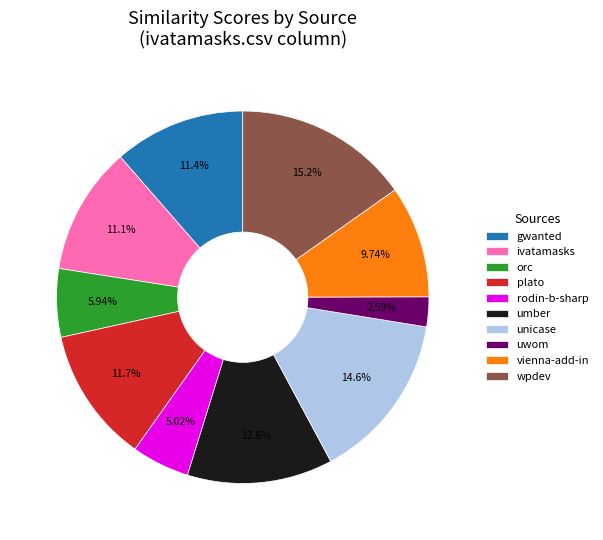

Is there a majority slice in this chart?

No